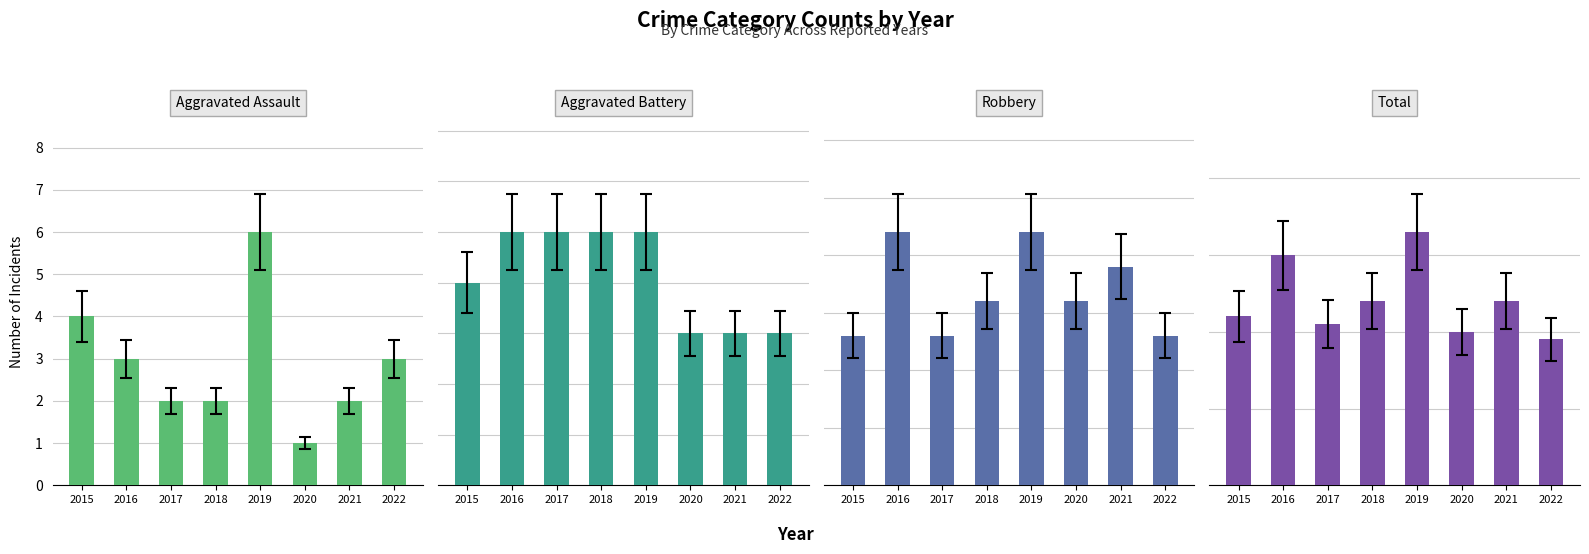

Which category has the lowest value across all series?

2020